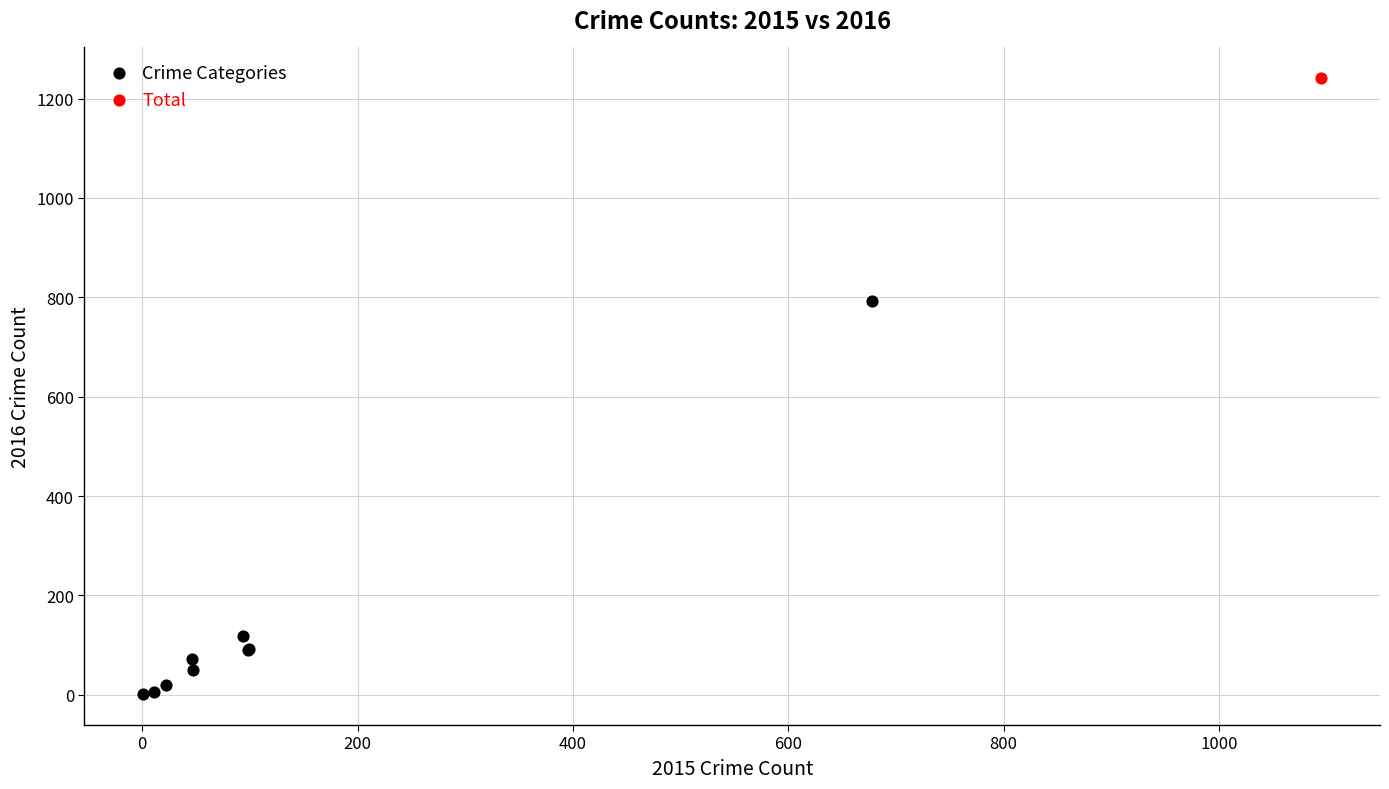

What are all the series names shown in the legend?

Crime Categories, Total